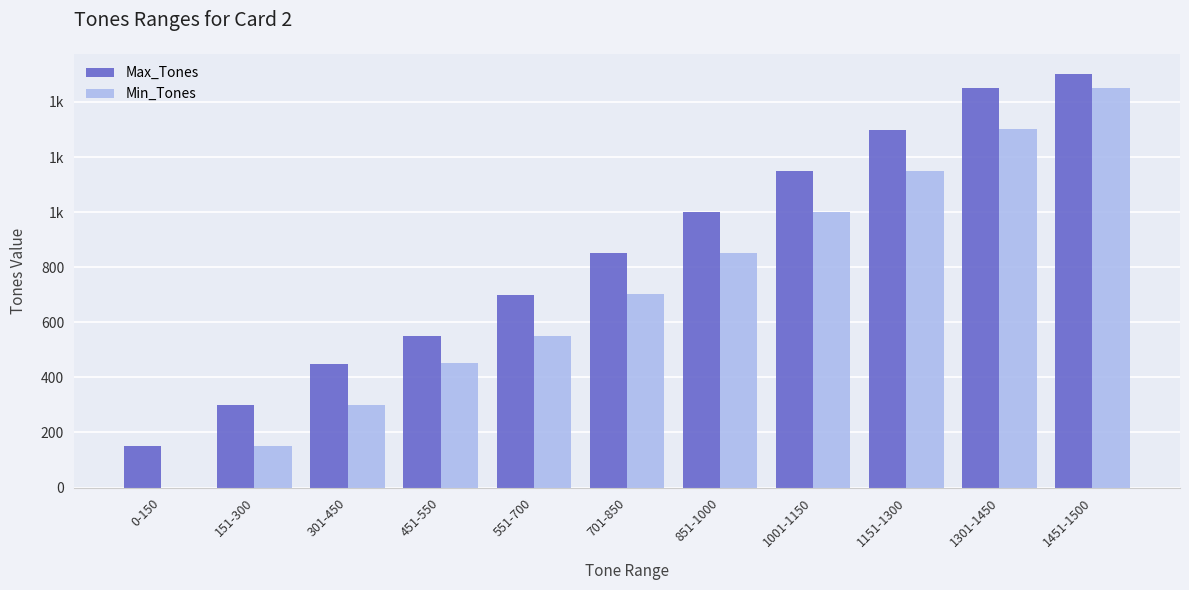

What is the difference between the maximum and minimum values in the Min_Tones series?

1451